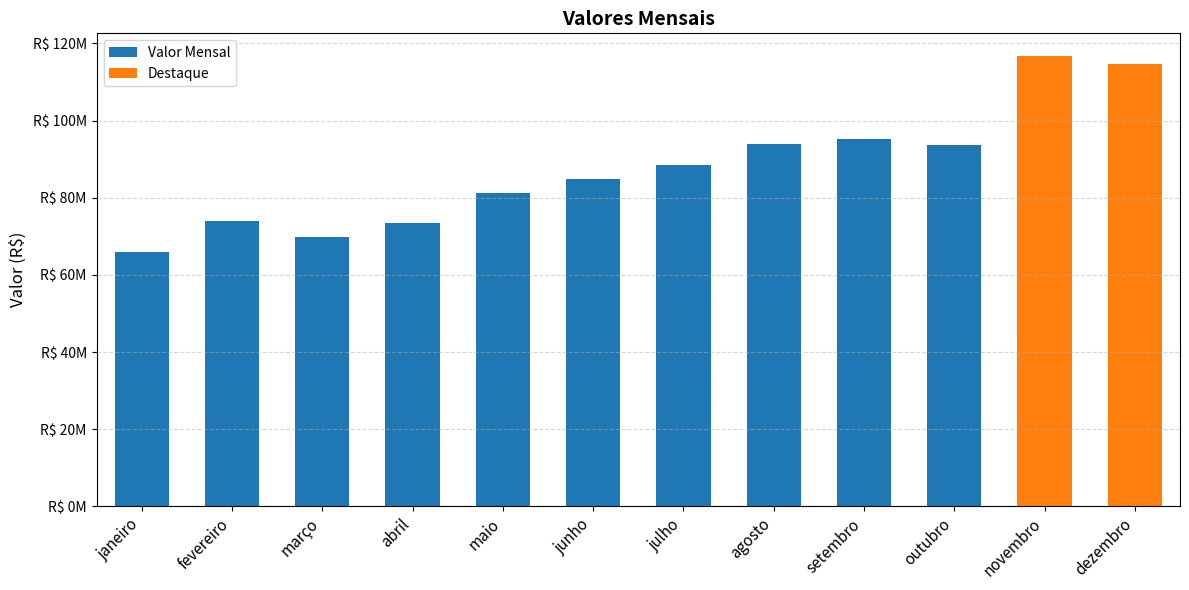

True or false: the data shows 161943077.2 at outubro.

False